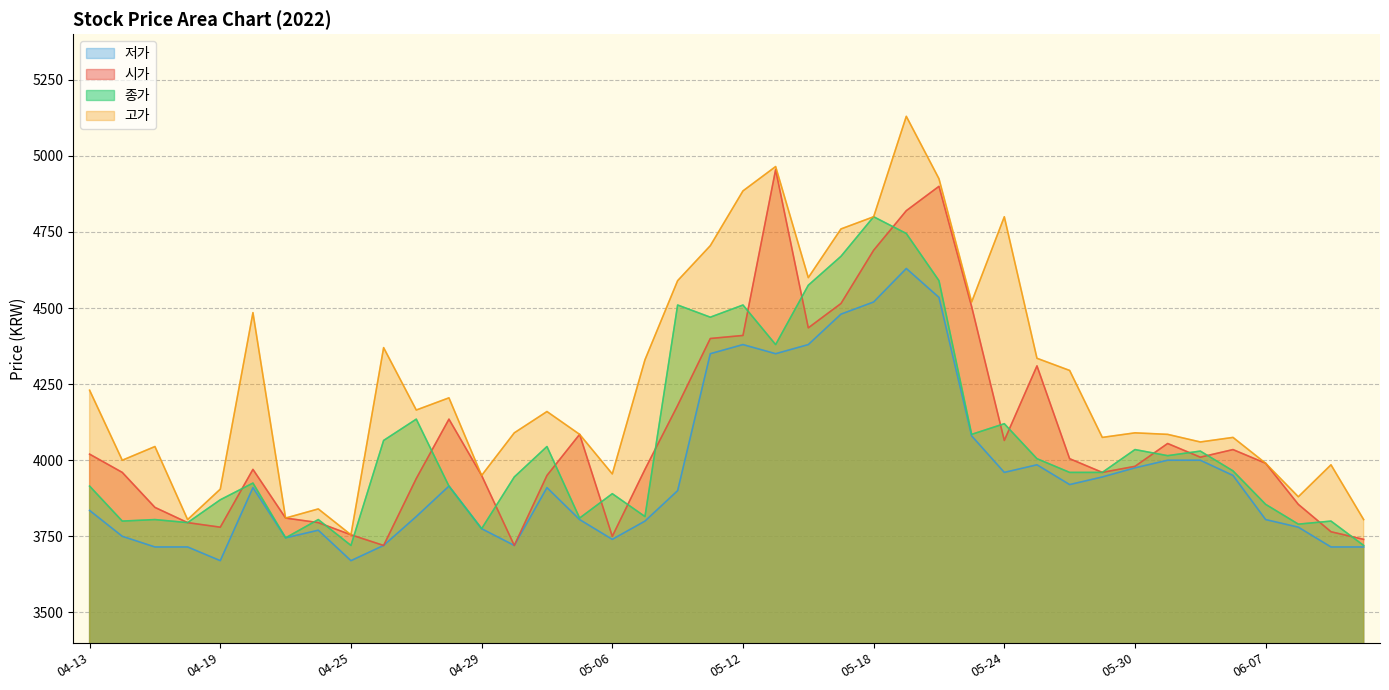

True or false: 저가 and 시가 cross at least once.

False